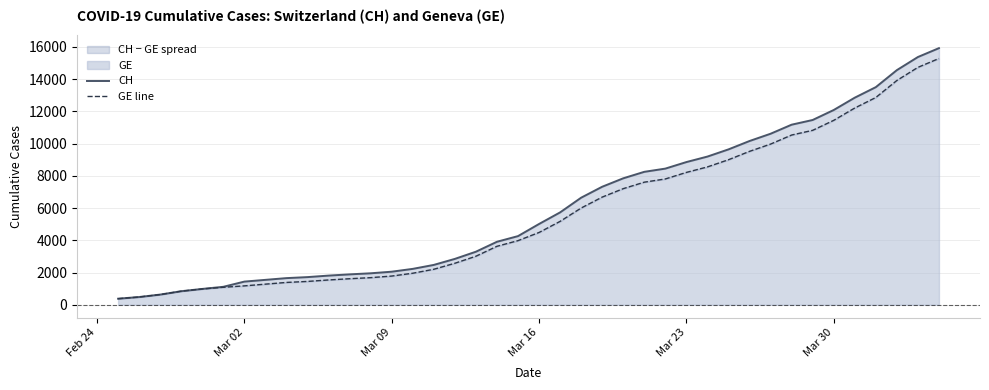

True or false: CH has more than 2 interior local peaks.

False